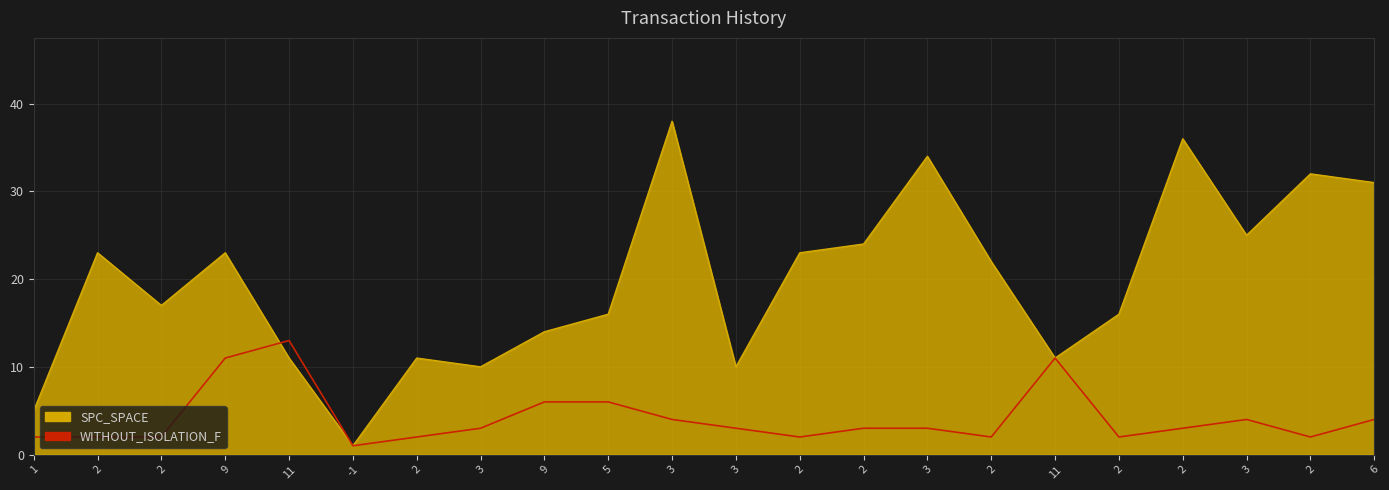

What is the smallest value displayed?

1